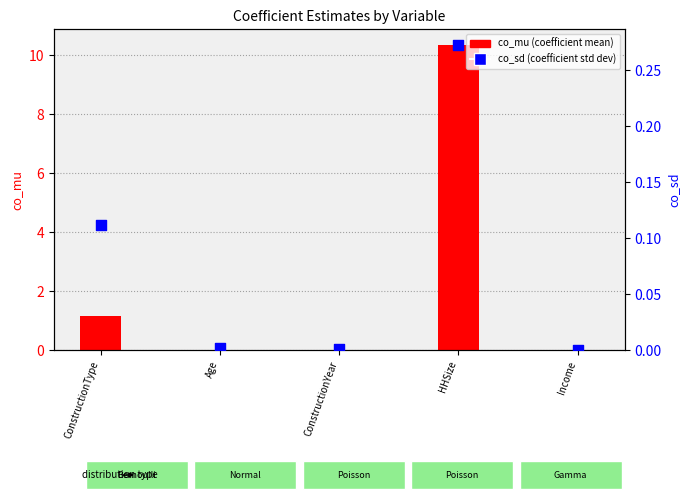

Is the value of co_sd (coefficient std dev) at Age greater than the value of co_mu (coefficient mean) at Income?

Yes